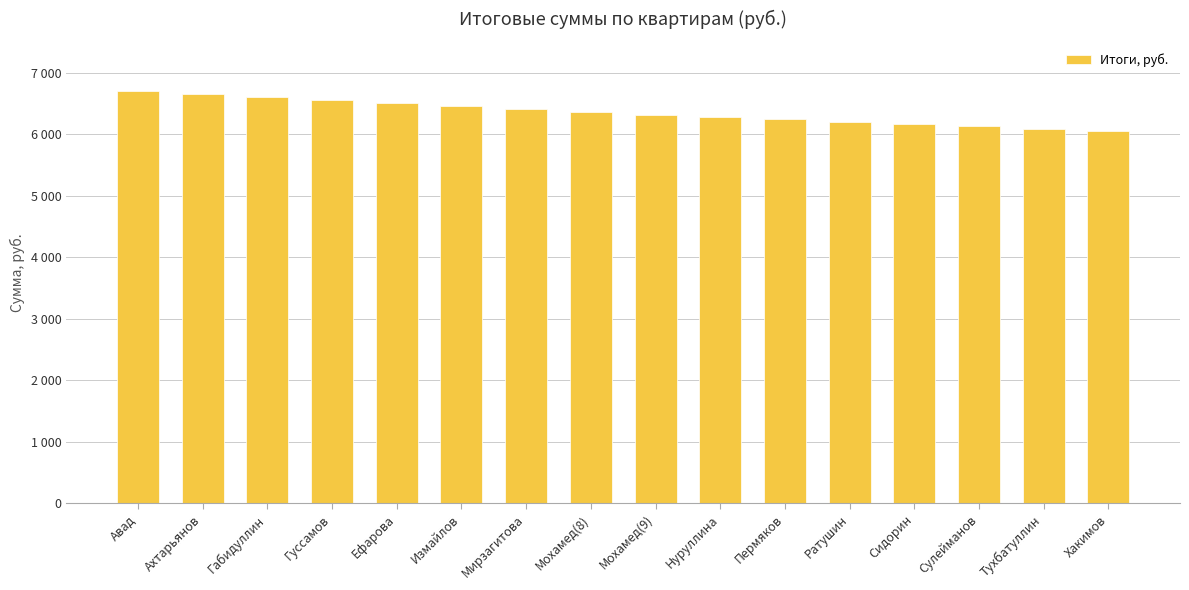

Reading left to right, transcribe all the data shown in this chart.

6699.0	6651.1	6603.3	6555.4	6507.6	6459.8	6411.9	6364.1	6316.2	6278.4	6240.5	6202.6	6164.8	6126.9	6089.1	6051.2